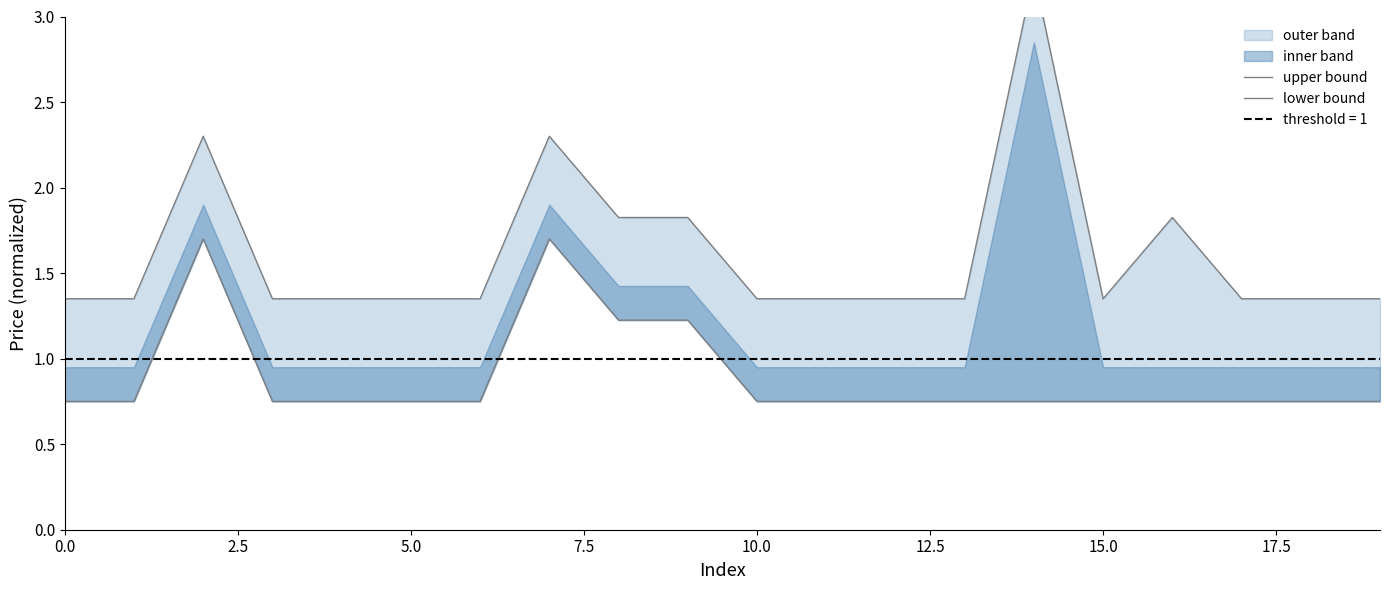

What is the highest value of the upper bound series?

3.2